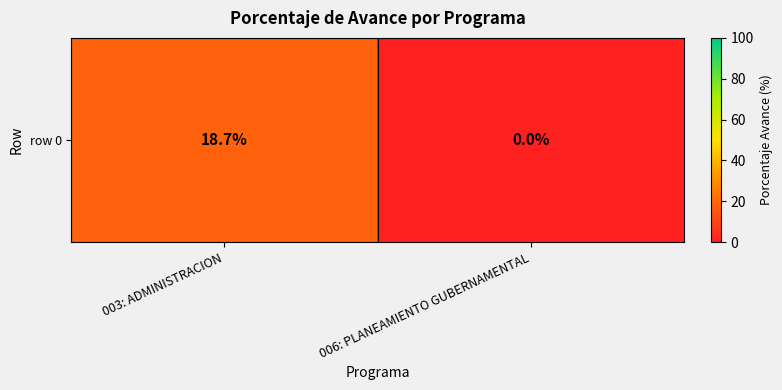

List the labels in order of value, largest first.

003: ADMINISTRACION, 006: PLANEAMIENTO GUBERNAMENTAL